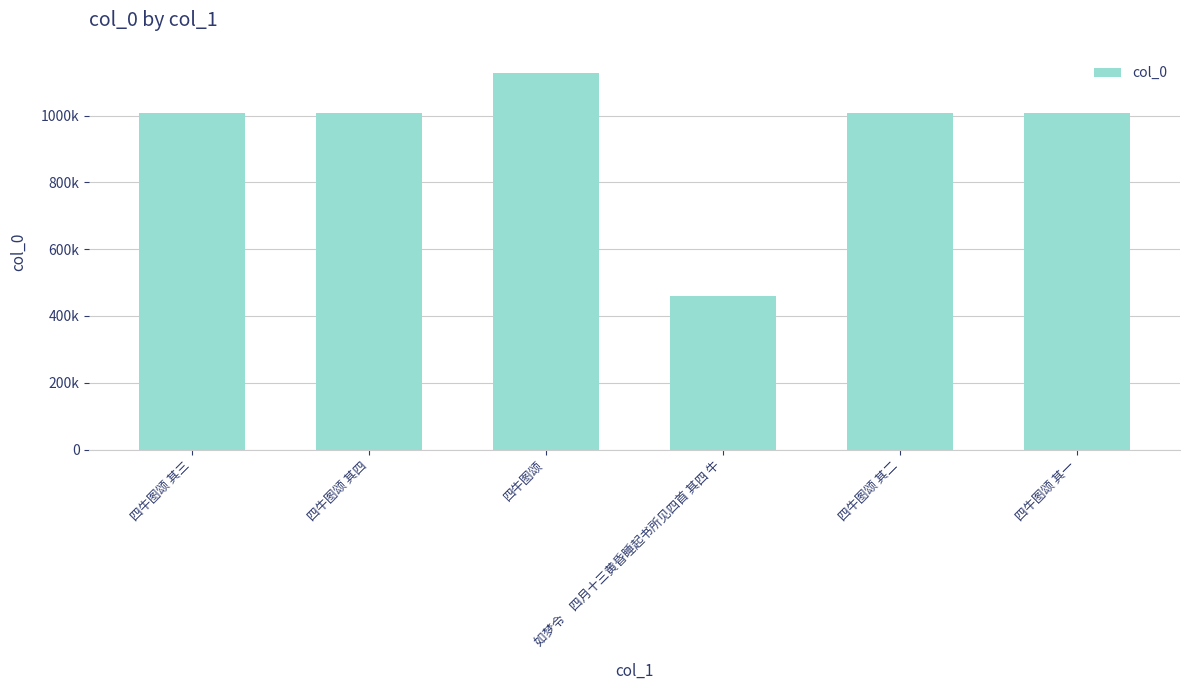

Does the chart contain any negative values?

No